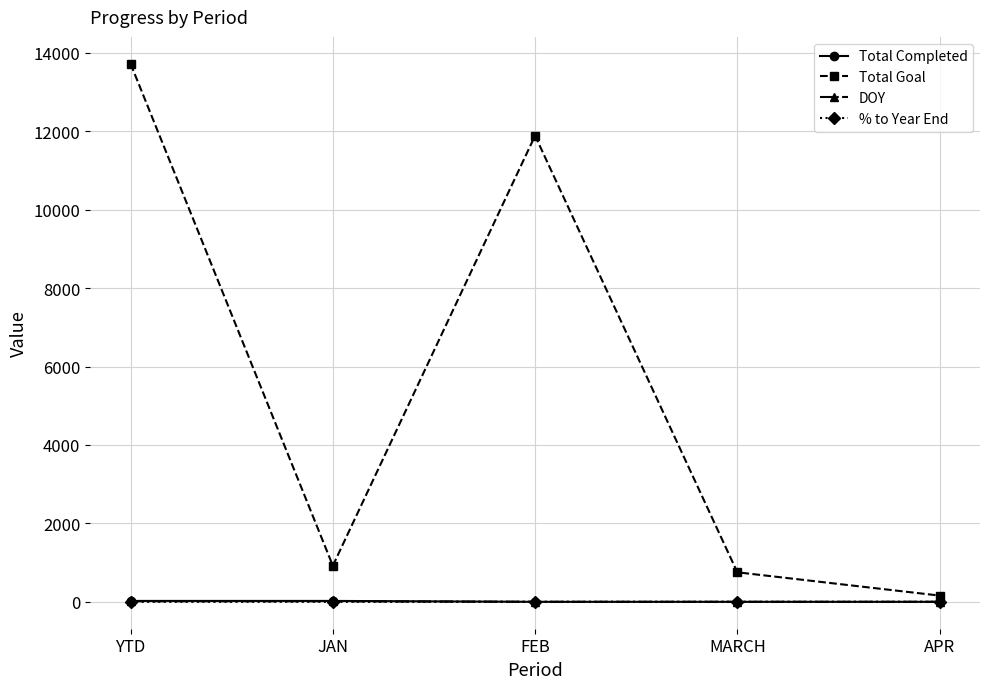

What is the highest value of the Total Goal series?

13721.0